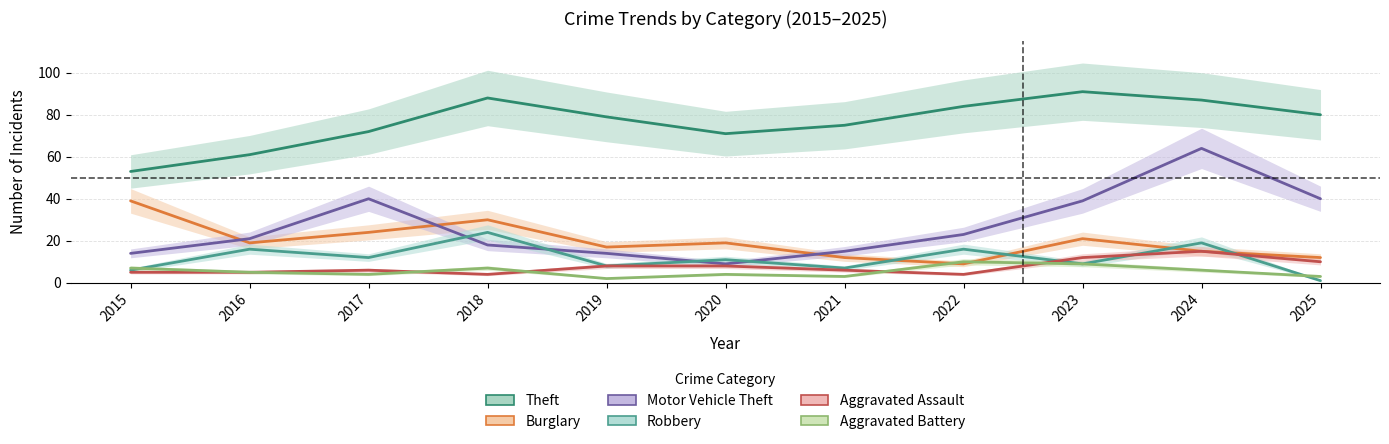

What is the lowest value of the Motor Vehicle Theft series?

9